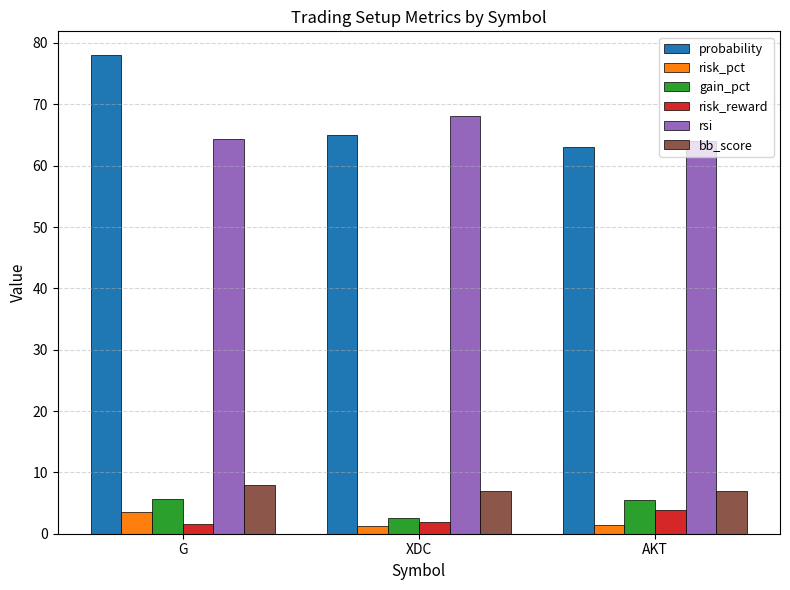

What is the difference between the maximum and minimum values in the rsi series?

4.0